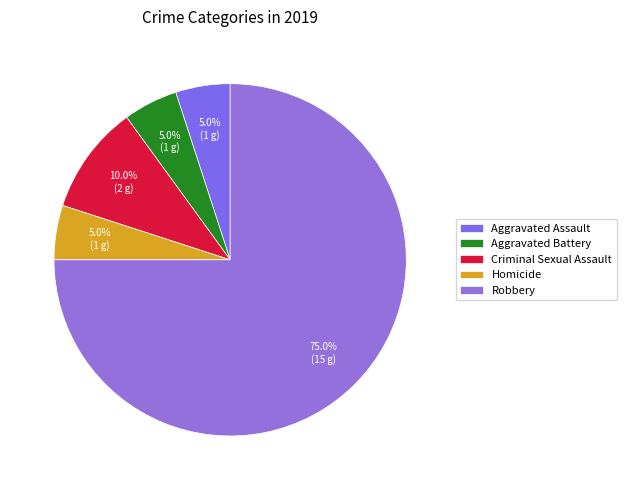

Which slice represents more than half of the pie?

Robbery